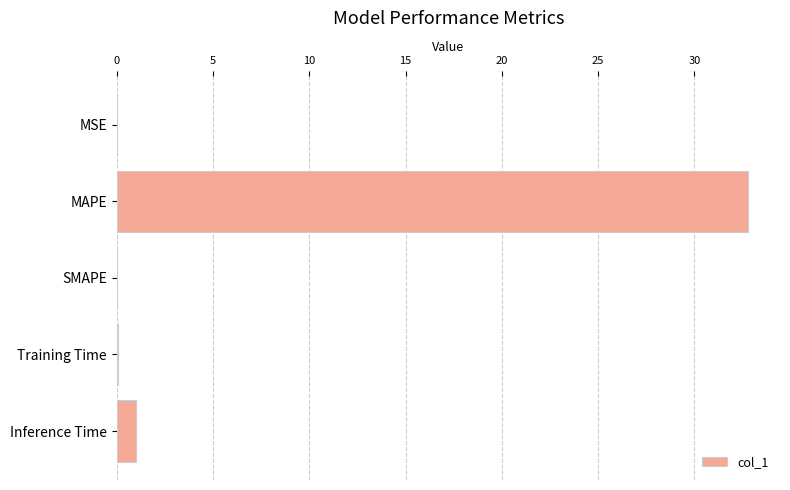

What is the sum of all values?

33.9